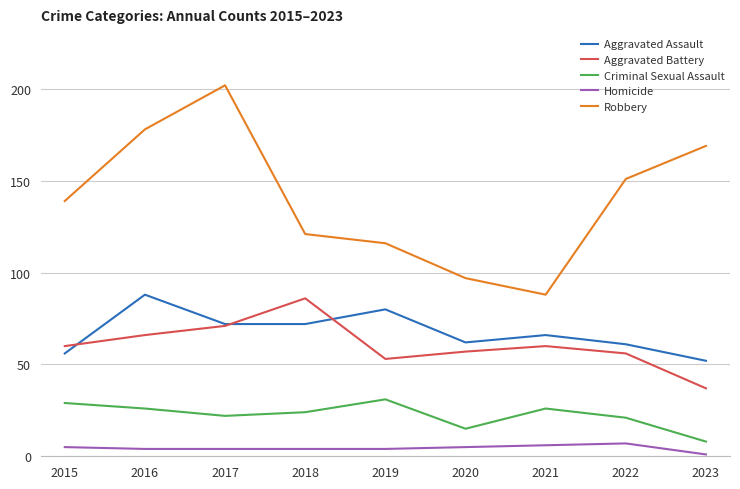

Is the value of Aggravated Battery at 2017 greater than the value of Aggravated Assault at 2019?

No